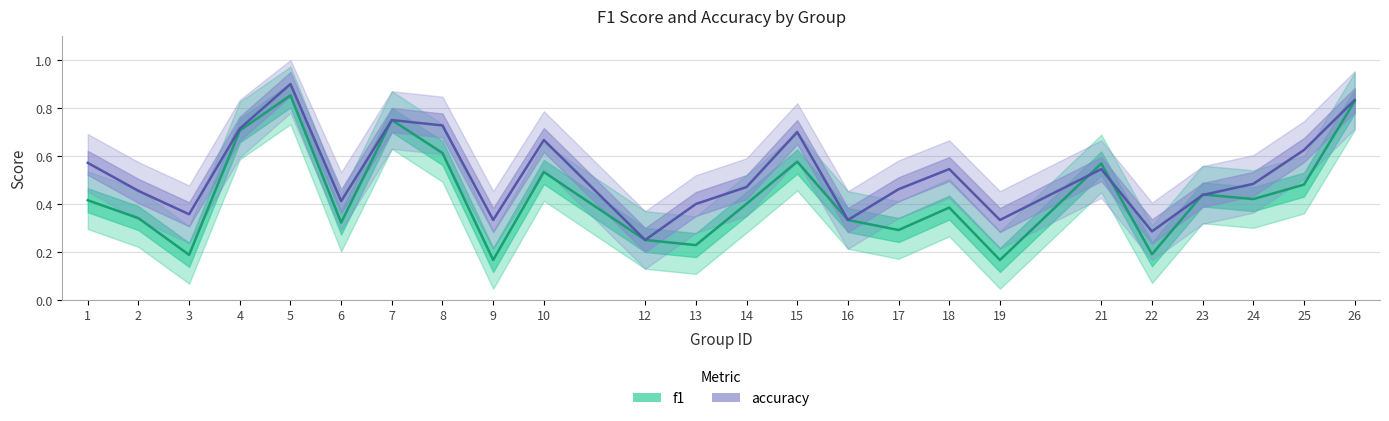

What is the difference between the maximum and second lowest values in the f1 series?

0.7